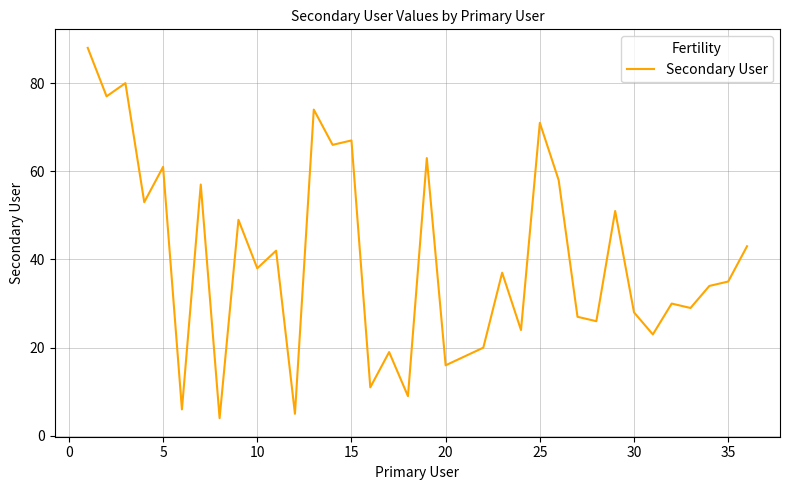

What is the maximum value shown in the chart?

88